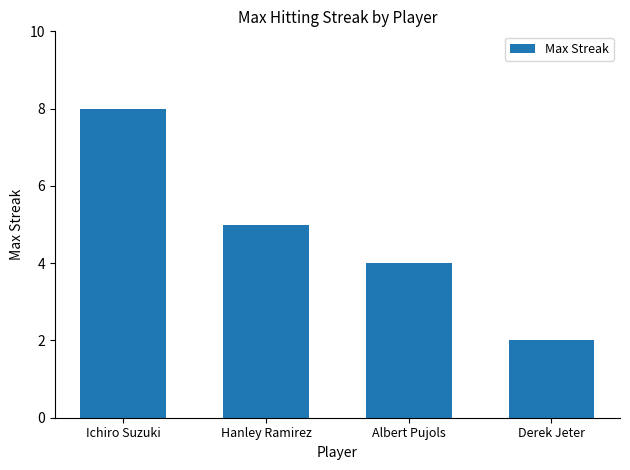

Reading left to right, list all the values displayed in this chart.

8	5	4	2